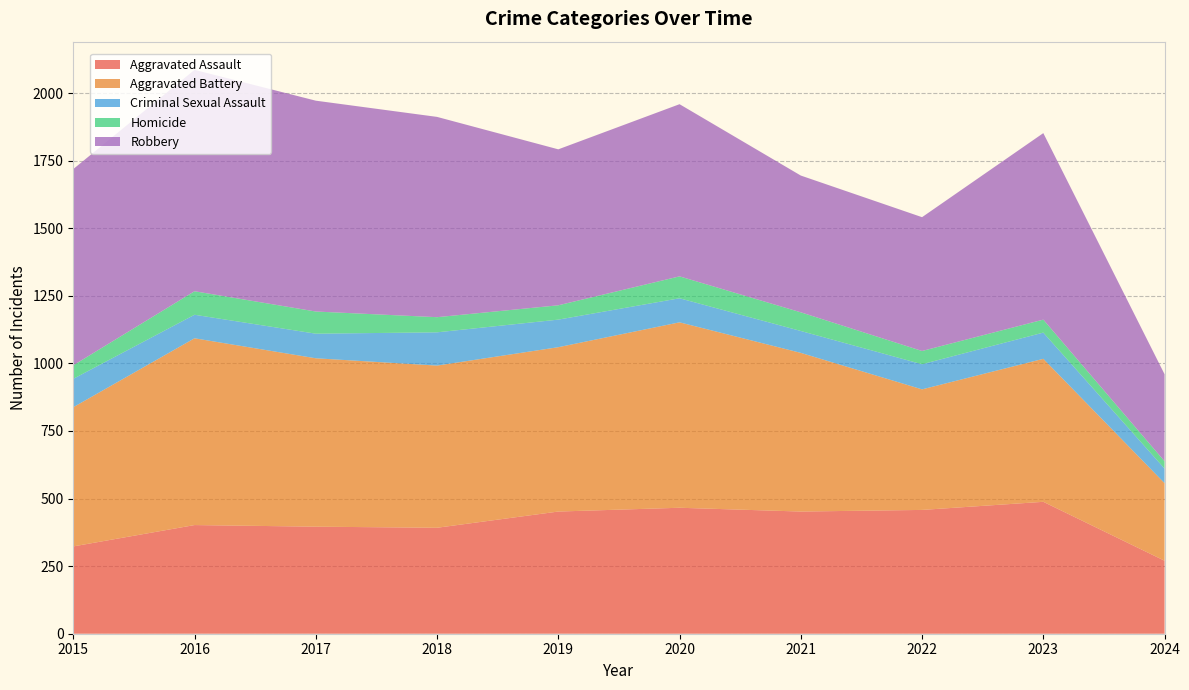

Reading left to right, transcribe all the data shown in this chart.

Aggravated Assault: 323	402	396	392	452	466	452	458	488	270
Aggravated Battery: 515	691	623	600	608	686	587	446	529	287
Criminal Sexual Assault: 105	87	91	123	102	89	81	93	97	54
Homicide: 50	87	82	56	53	81	69	49	48	27
Robbery: 726	819	780	741	577	637	506	495	690	322